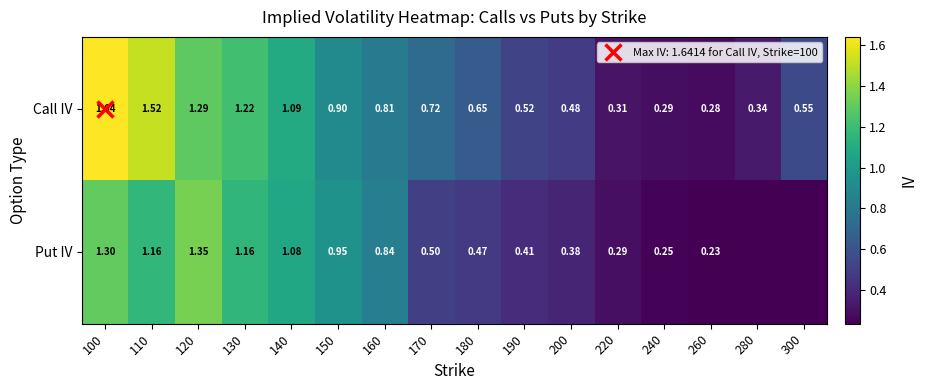

Between 240 and 220, which is larger?

220